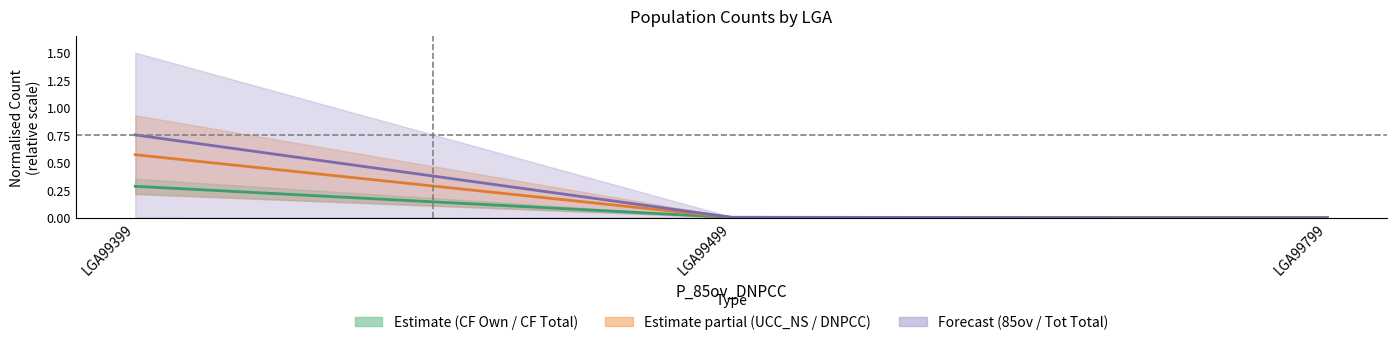

The DNPCC midline series shows 0.0 at LGA99799. True or false?

True